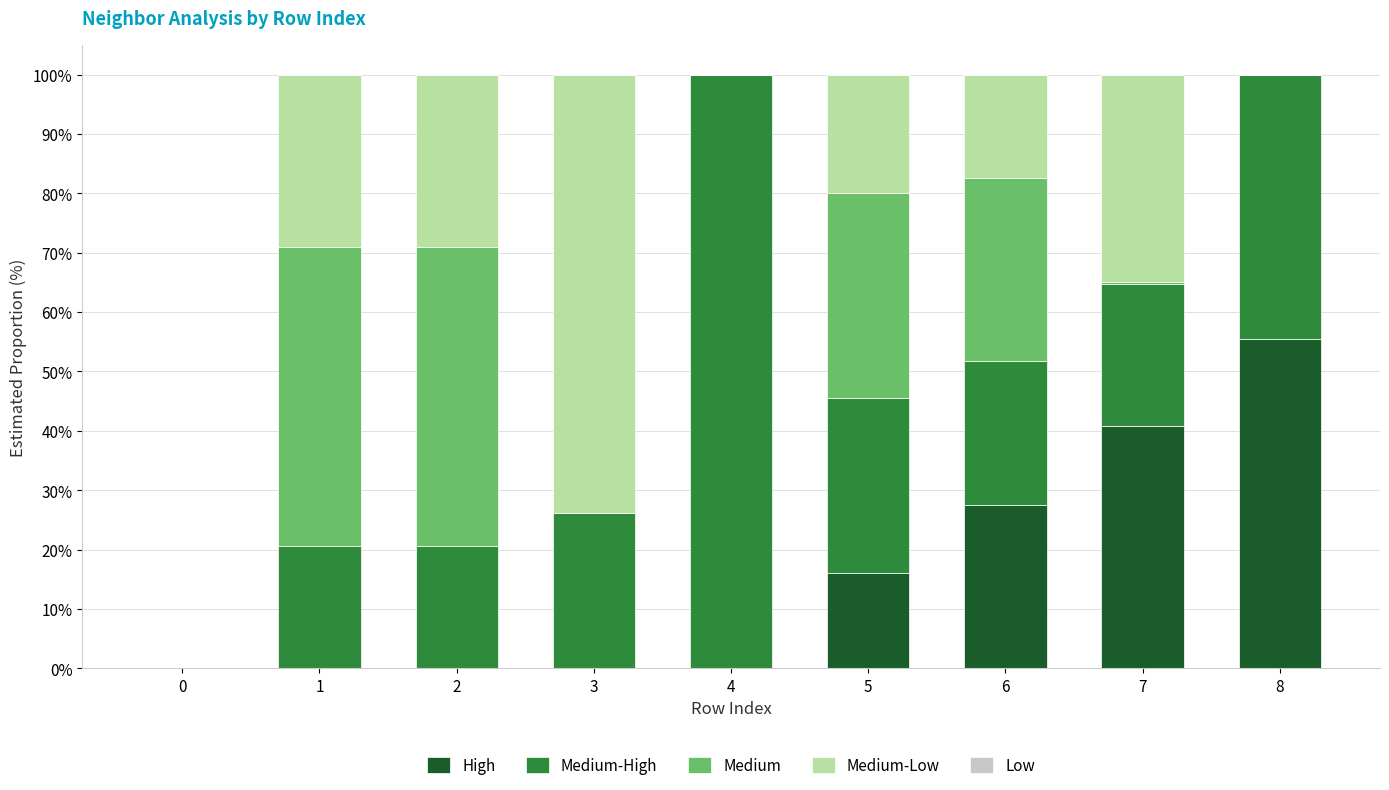

How many distinct data groups are displayed?

4